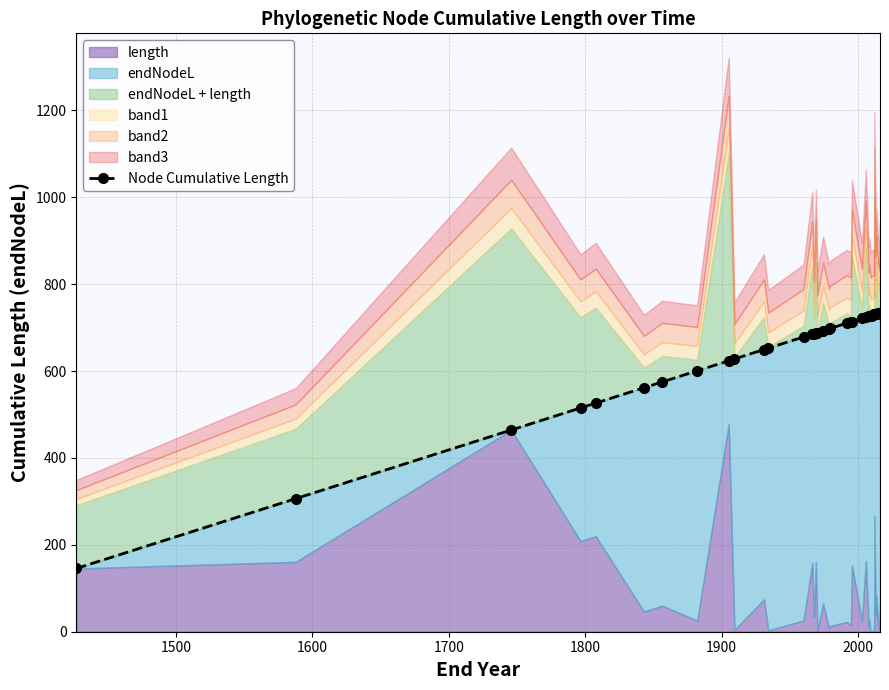

What is the average value?

657.7